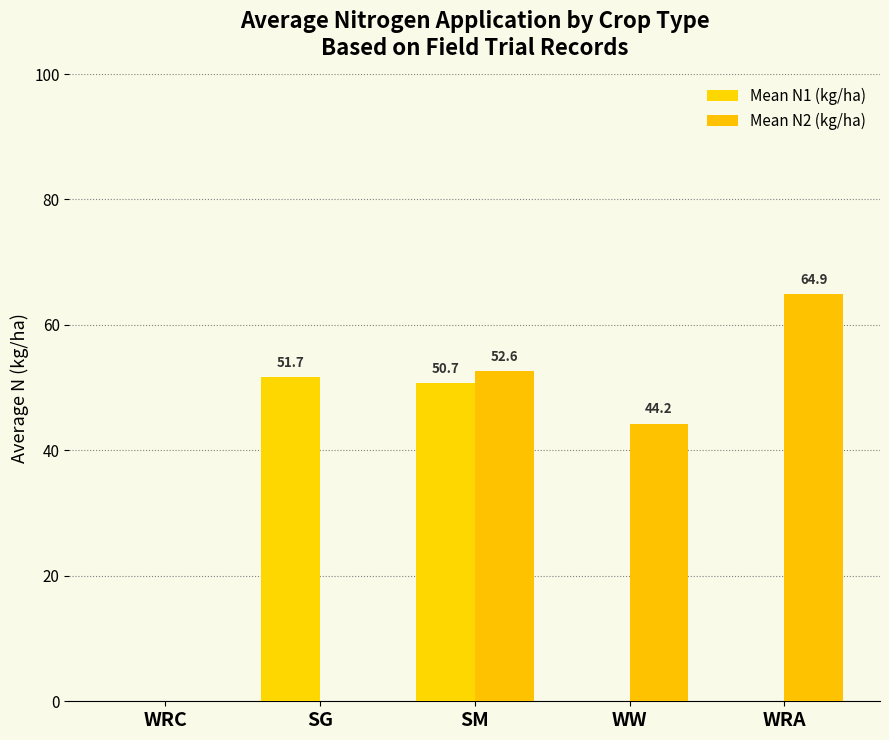

True or false: Mean N1 (kg/ha) has a value of 0.0 at WW.

True